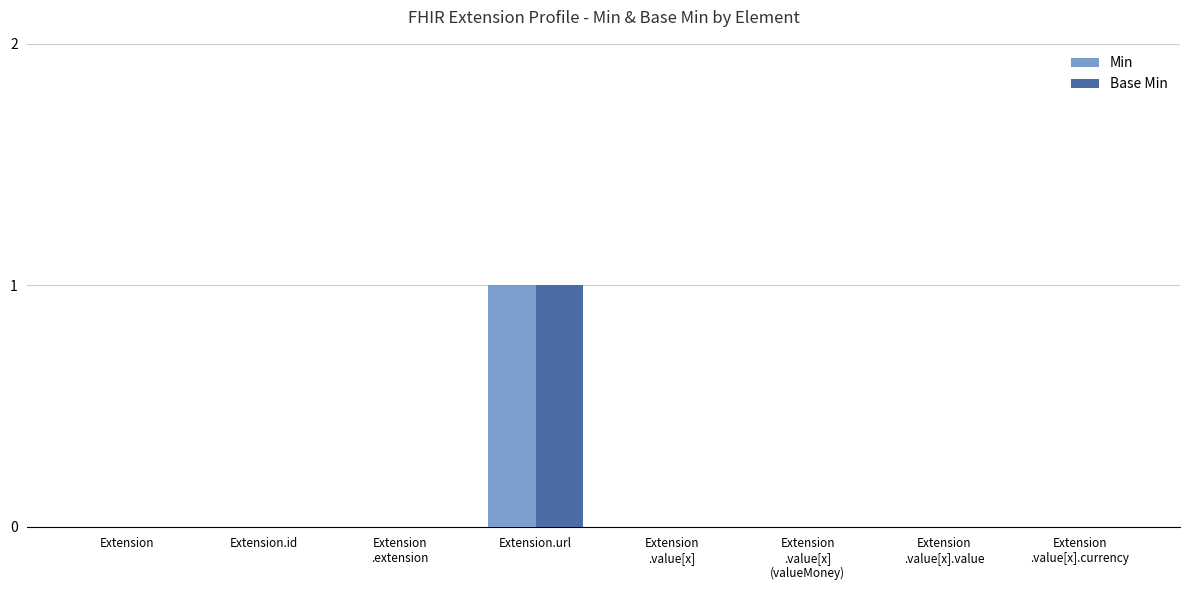

At which category is the sum across all series the highest?

Extension.url